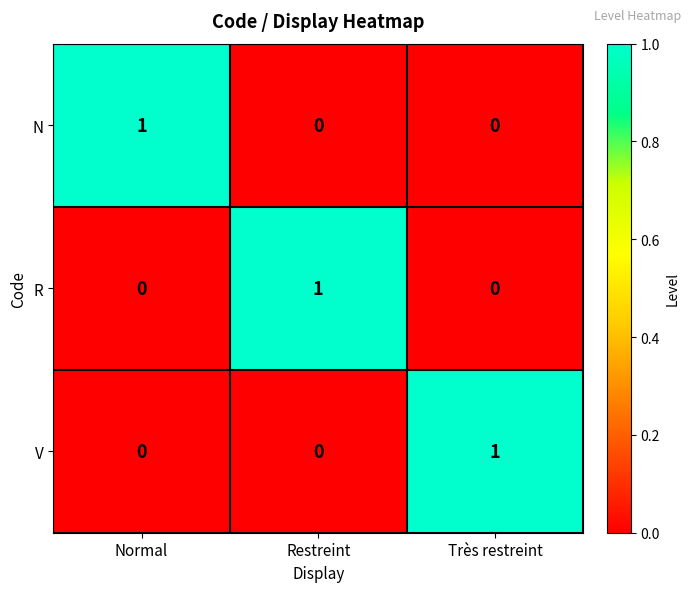

How many distinct data groups are displayed?

3